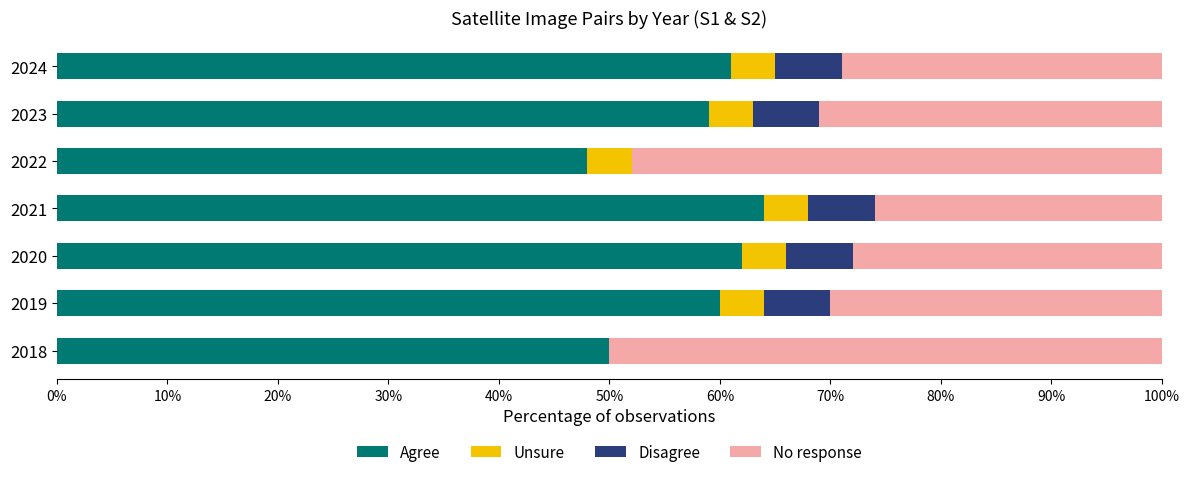

What is the total value across all series at 2022?

100